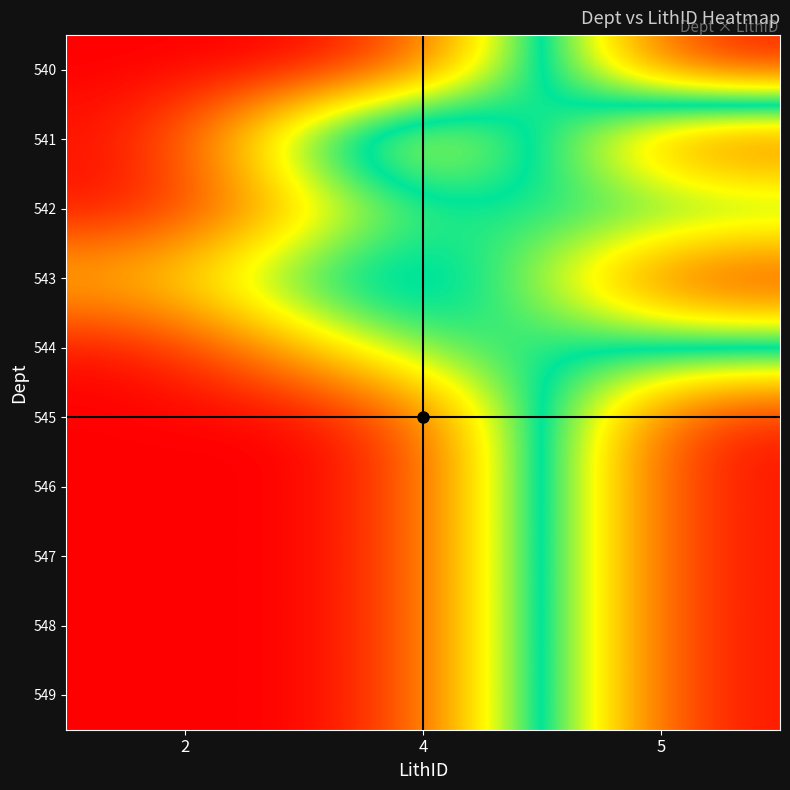

How many data points does each series have?

3